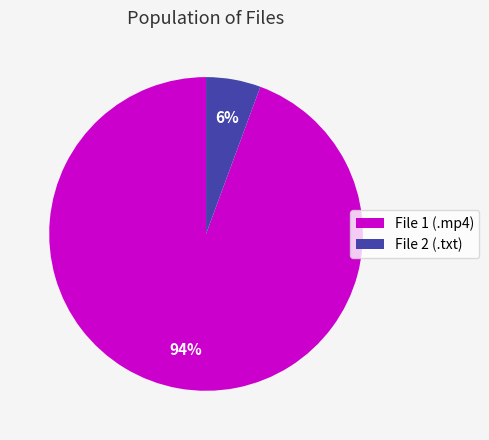

Count the number of slices in the pie.

2